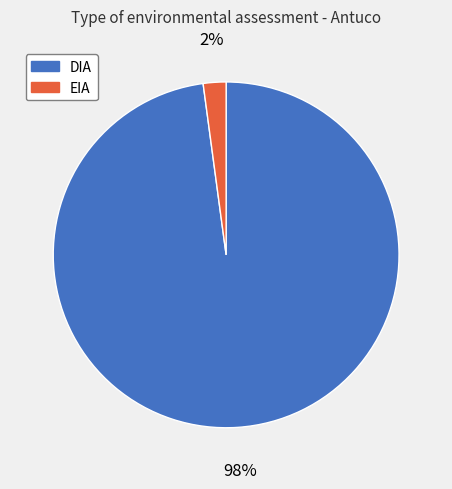

What is the majority slice?

DIA